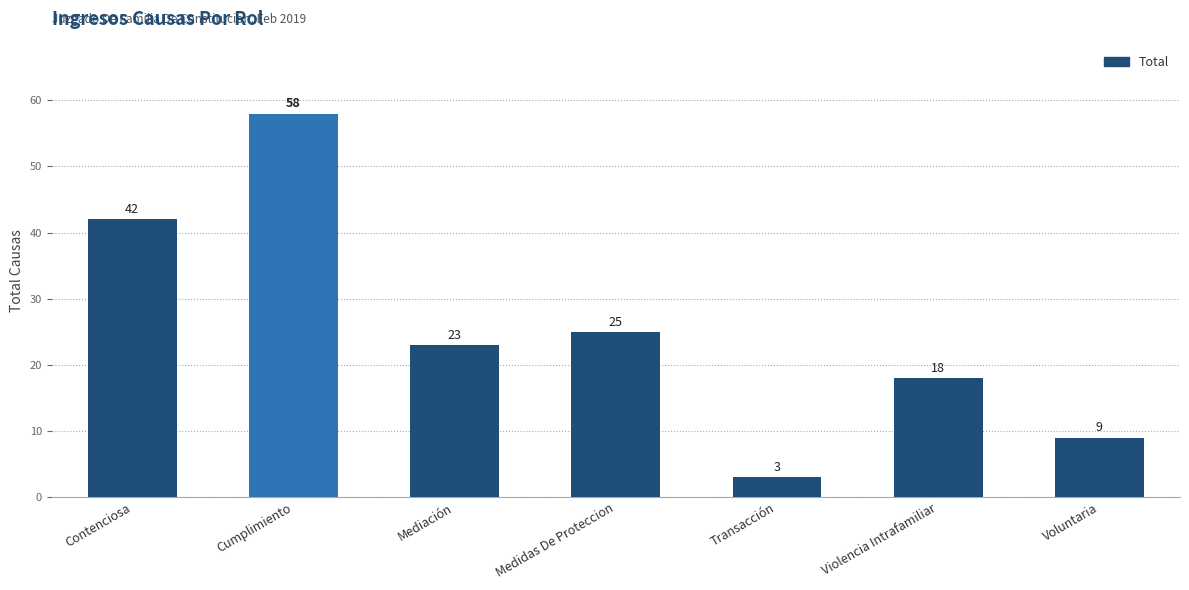

What is the value of the 1st bar from the left?

42